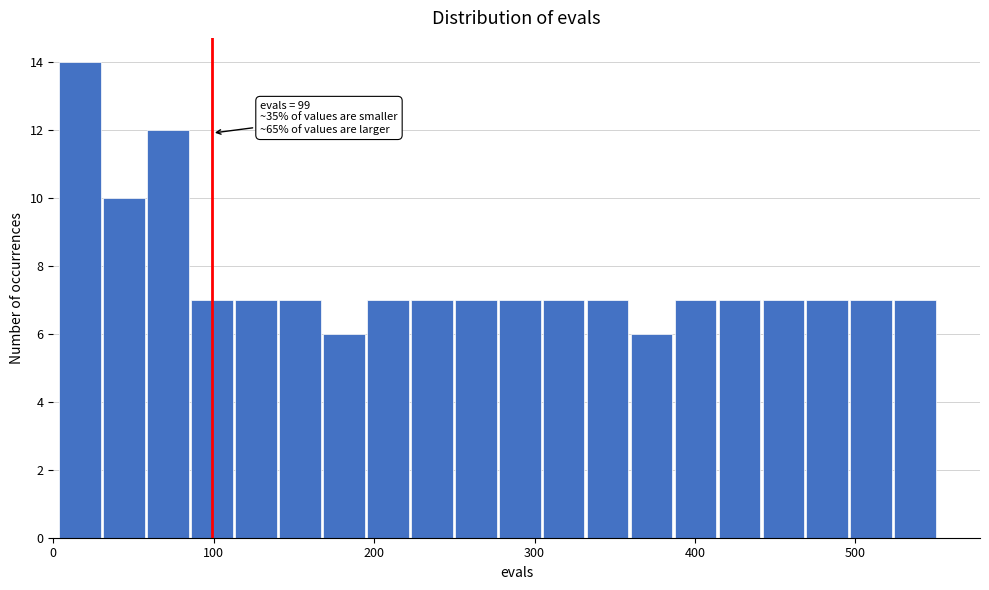

Around what value on the x-axis is the tallest bar? Give the approximate position of its centre, as read against the axis.

20